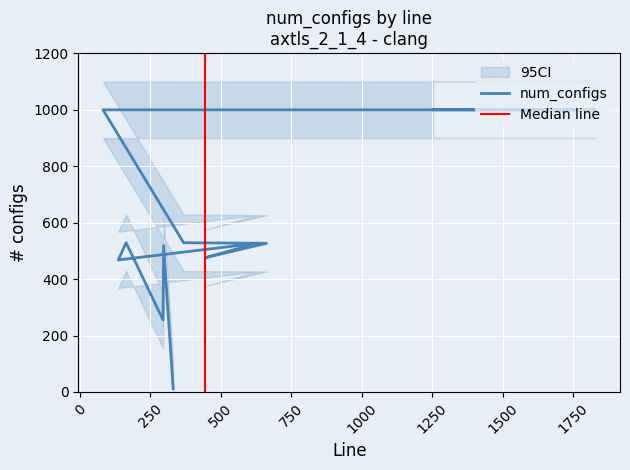

What is the label of the 3rd point from the right?

295